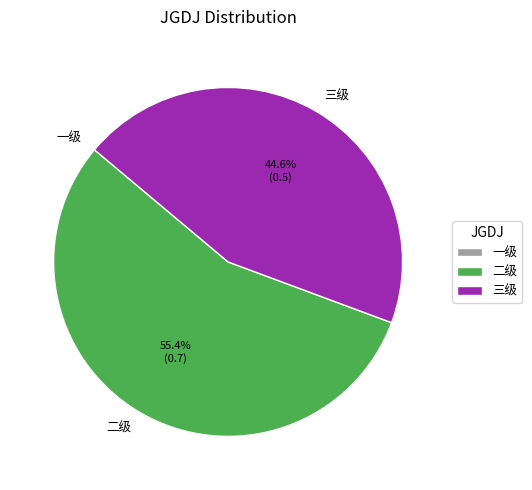

What portion of the pie excludes 二级?

44.6%